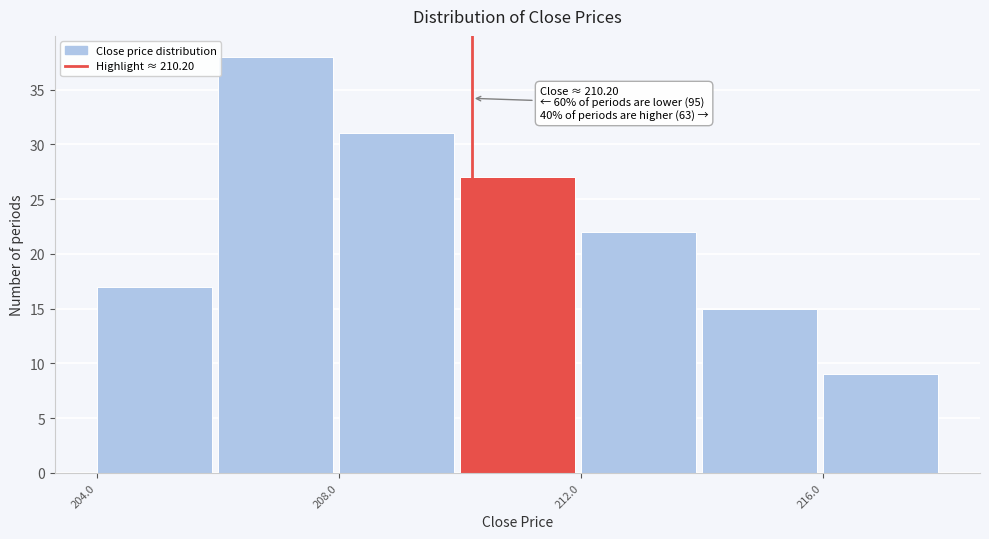

Which range on the x-axis has the tallest bar?

206 to 208